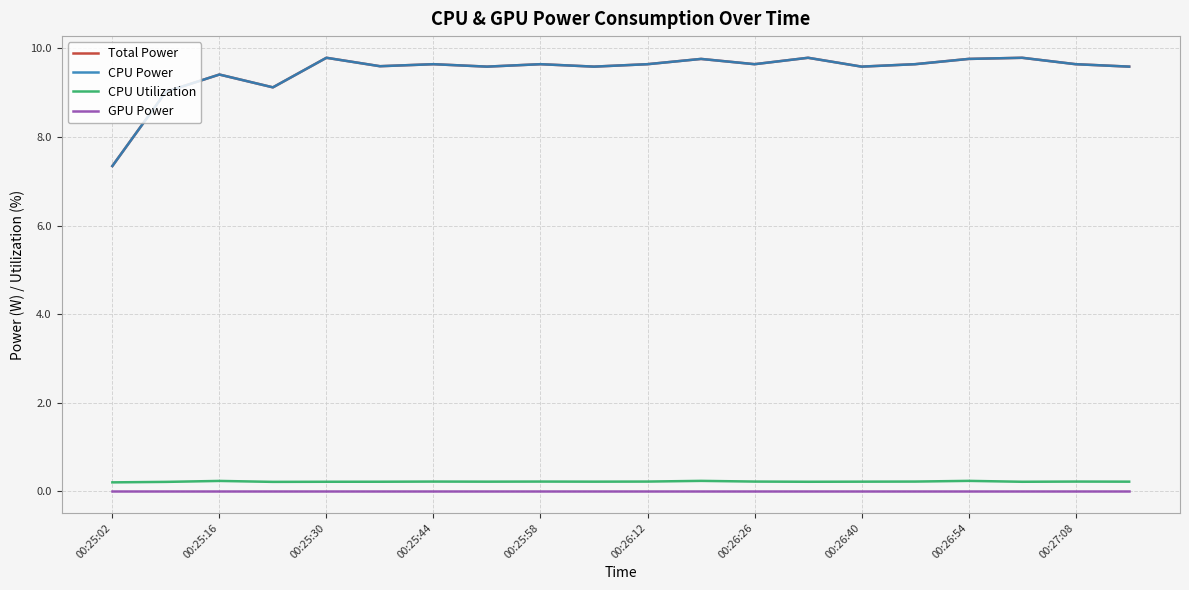

Which series has the widest spread of values?

Total Power